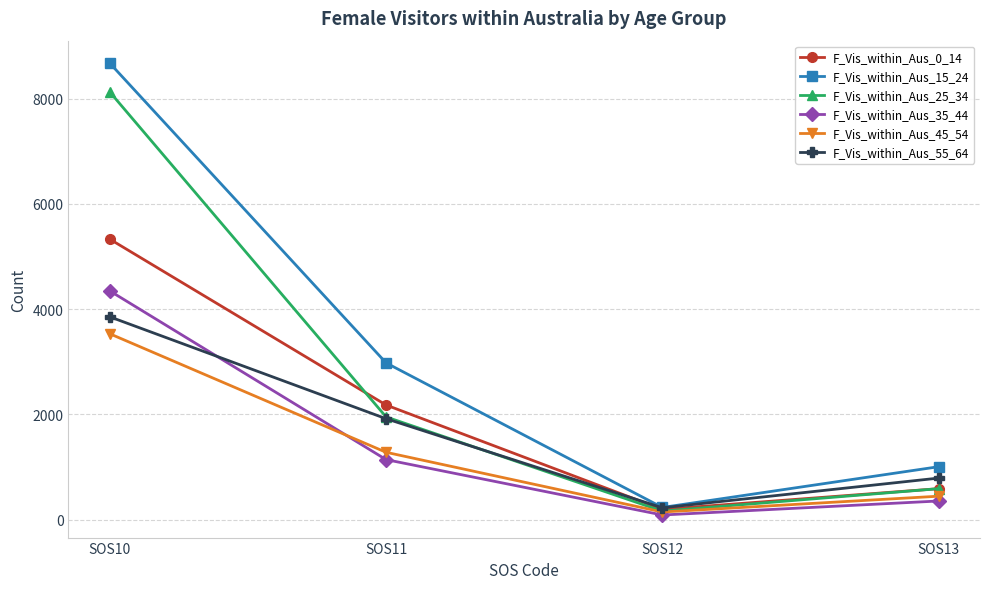

What is the difference between the second highest and second lowest values in the F_Vis_within_Aus_45_54 series?

834